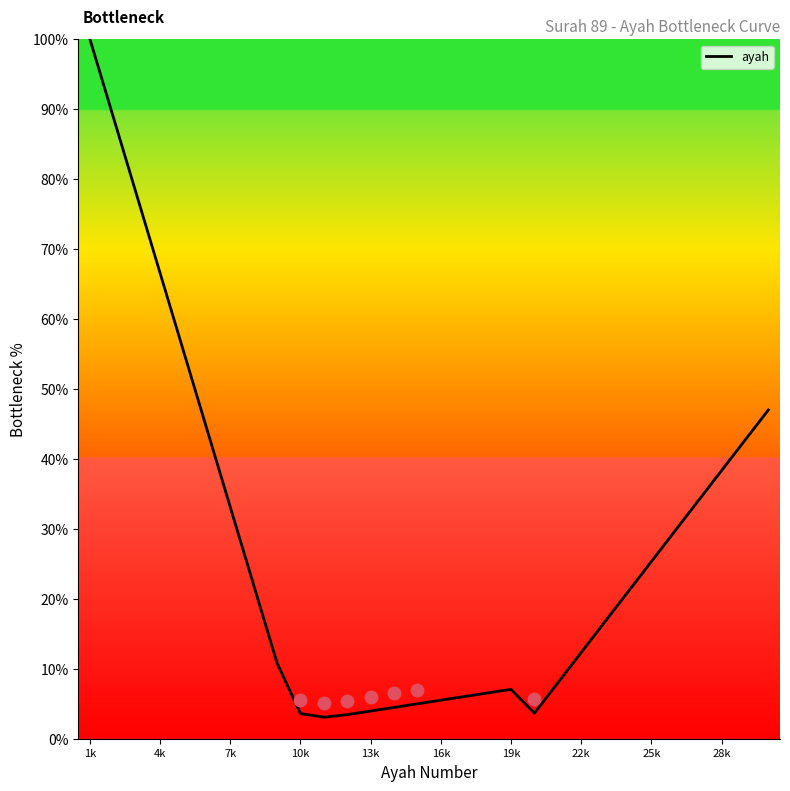

What is the lowest value of the ayah series?

3.1